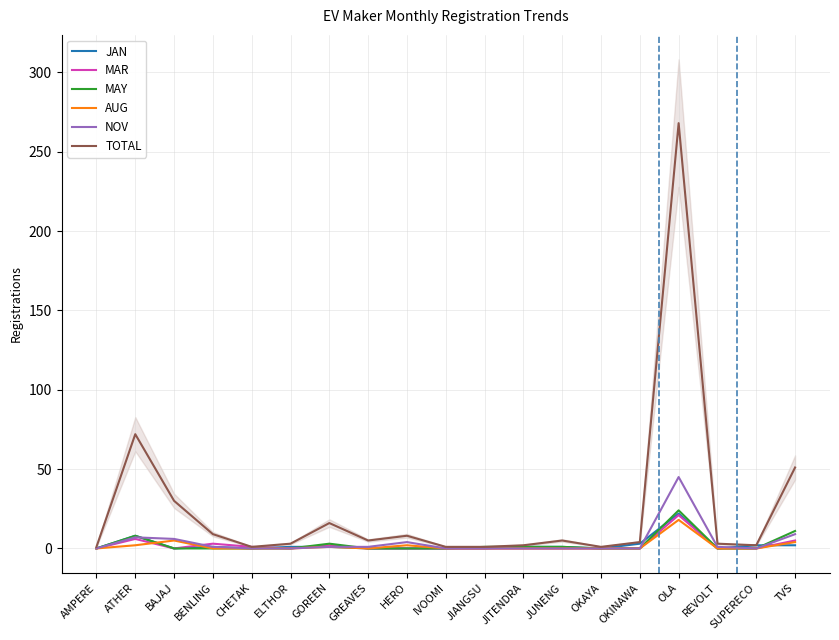

Reading right to left, transcribe all the data shown in this chart.

JAN: TVS=2	SUPERECO=2	REVOLT=0	OLA=22	OKINAWA=3	OKAYA=0	JUNENG=1	JITENDRA=1	JIANGSU=0	IVOOMI=0	HERO=0	GREAVES=0	GOREEN=1	ELTHOR=1	CHETAK=0	BENLING=1	BAJAJ=0	ATHER=8	AMPERE=0
MAR: TVS=5	SUPERECO=0	REVOLT=0	OLA=21	OKINAWA=0	OKAYA=0	JUNENG=0	JITENDRA=0	JIANGSU=0	IVOOMI=0	HERO=0	GREAVES=0	GOREEN=2	ELTHOR=0	CHETAK=1	BENLING=3	BAJAJ=0	ATHER=6	AMPERE=0
MAY: TVS=11	SUPERECO=0	REVOLT=0	OLA=24	OKINAWA=0	OKAYA=0	JUNENG=1	JITENDRA=1	JIANGSU=1	IVOOMI=0	HERO=0	GREAVES=0	GOREEN=3	ELTHOR=0	CHETAK=0	BENLING=0	BAJAJ=0	ATHER=8	AMPERE=0
AUG: TVS=4	SUPERECO=0	REVOLT=0	OLA=18	OKINAWA=0	OKAYA=0	JUNENG=0	JITENDRA=0	JIANGSU=0	IVOOMI=0	HERO=2	GREAVES=0	GOREEN=1	ELTHOR=0	CHETAK=0	BENLING=0	BAJAJ=5	ATHER=2	AMPERE=0
NOV: TVS=9	SUPERECO=0	REVOLT=1	OLA=45	OKINAWA=0	OKAYA=0	JUNENG=0	JITENDRA=0	JIANGSU=0	IVOOMI=0	HERO=4	GREAVES=1	GOREEN=1	ELTHOR=0	CHETAK=0	BENLING=1	BAJAJ=6	ATHER=7	AMPERE=0
TOTAL: TVS=51	SUPERECO=2	REVOLT=3	OLA=268	OKINAWA=4	OKAYA=1	JUNENG=5	JITENDRA=2	JIANGSU=1	IVOOMI=1	HERO=8	GREAVES=5	GOREEN=16	ELTHOR=3	CHETAK=1	BENLING=9	BAJAJ=30	ATHER=72	AMPERE=1